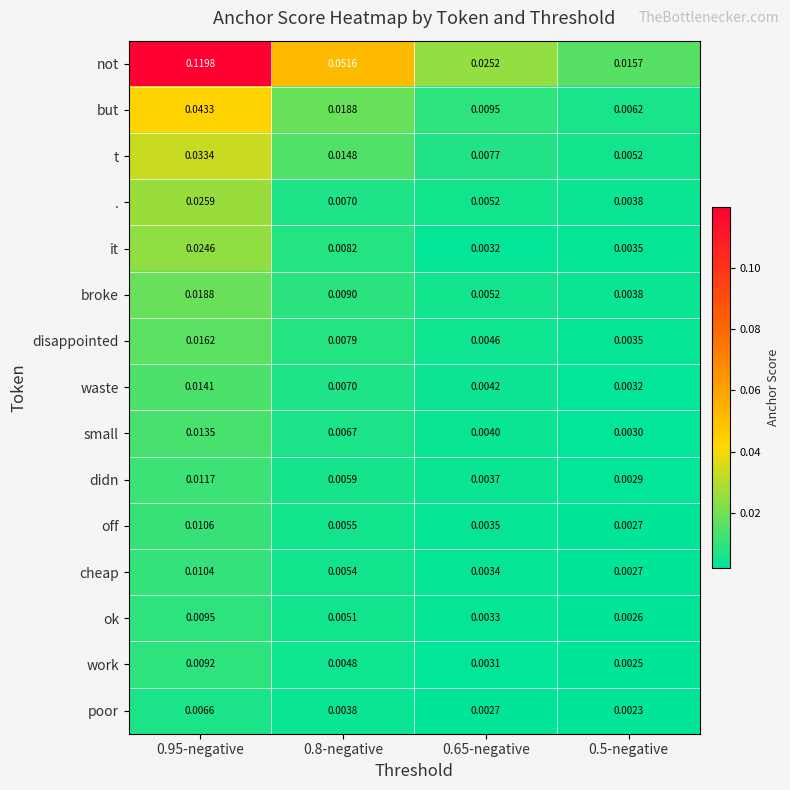

Which series has the largest range (max minus min)?

not